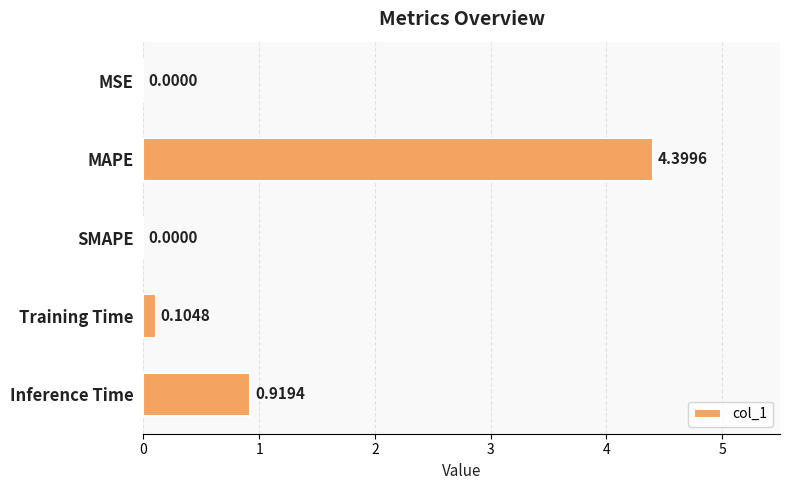

How many values exceed 0?

4